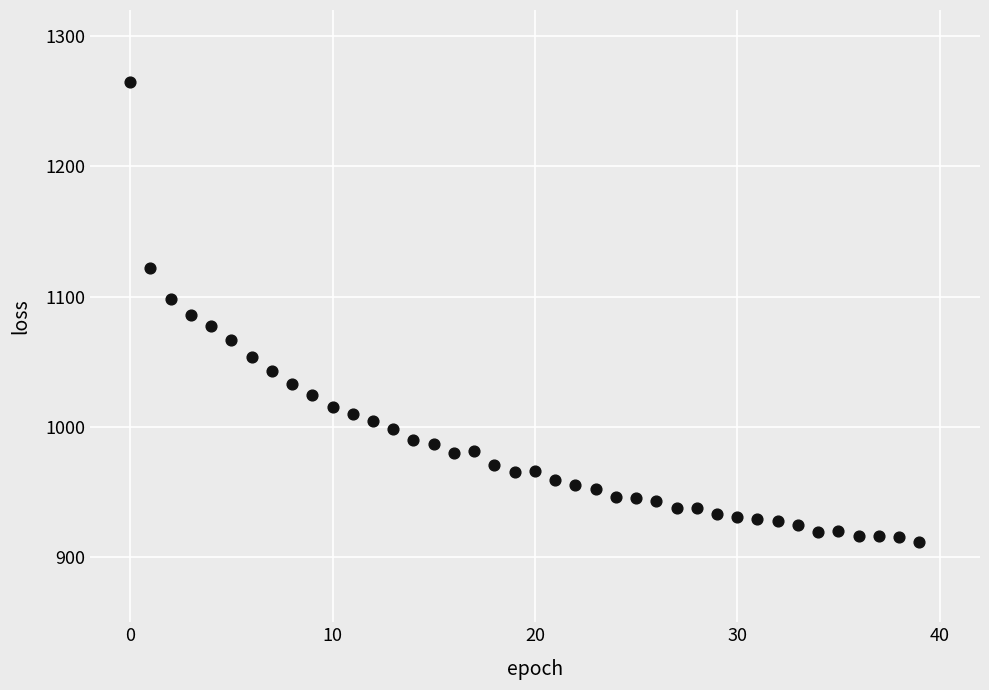

What is the range of Y values (max minus min)?

353.0